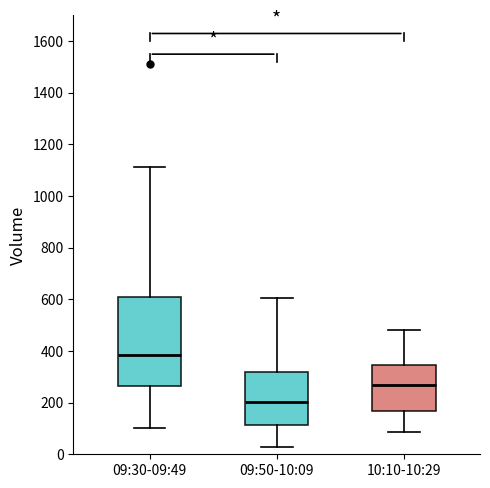

Comparing the boxes themselves (not the whiskers), which one is the tallest?

09:30-09:49